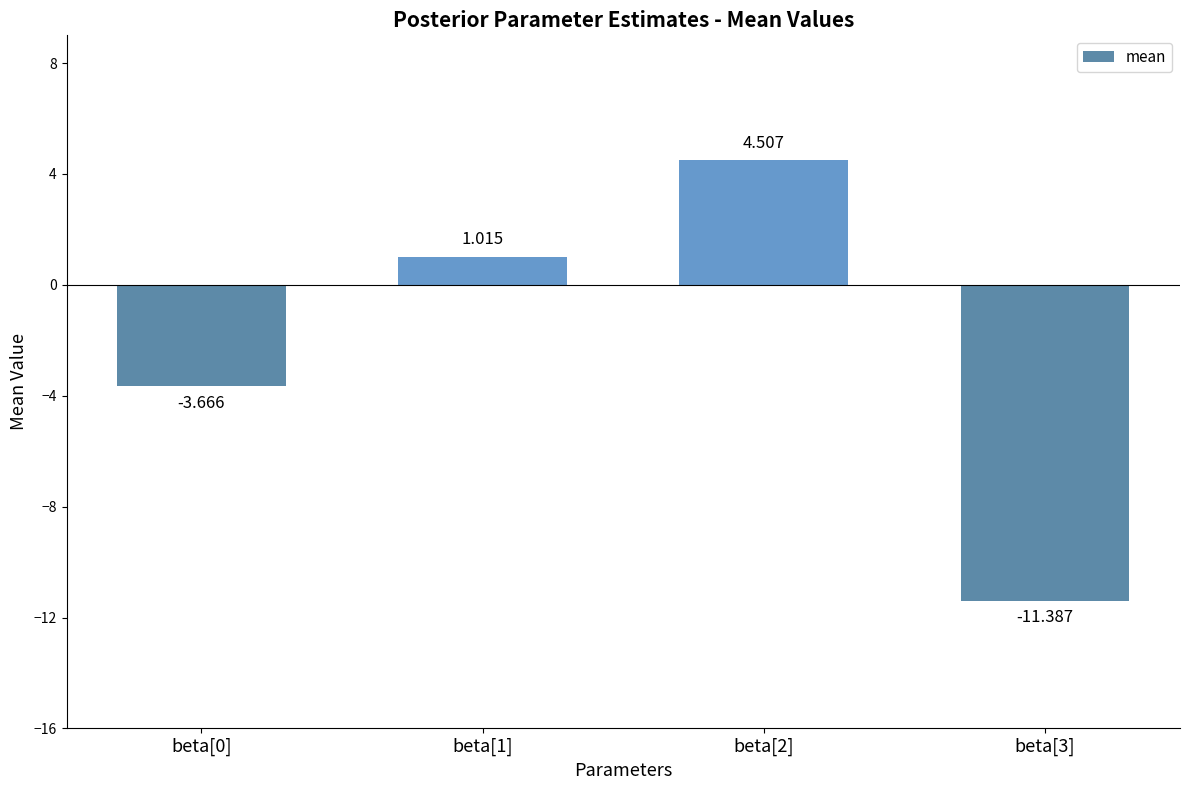

How many bars are there in total?

4